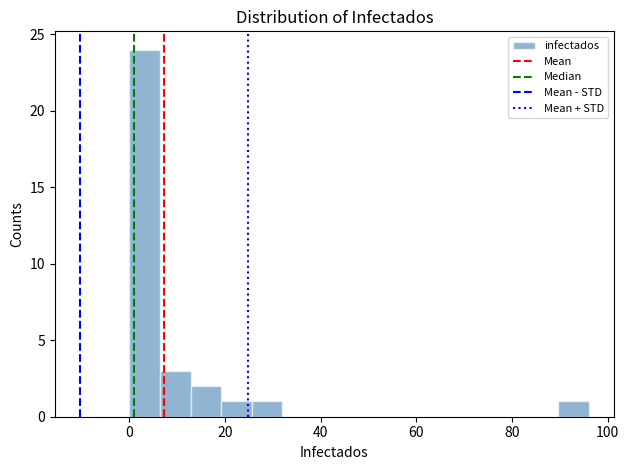

Read against the x-axis, roughly where is the centre of the tallest bar?

4